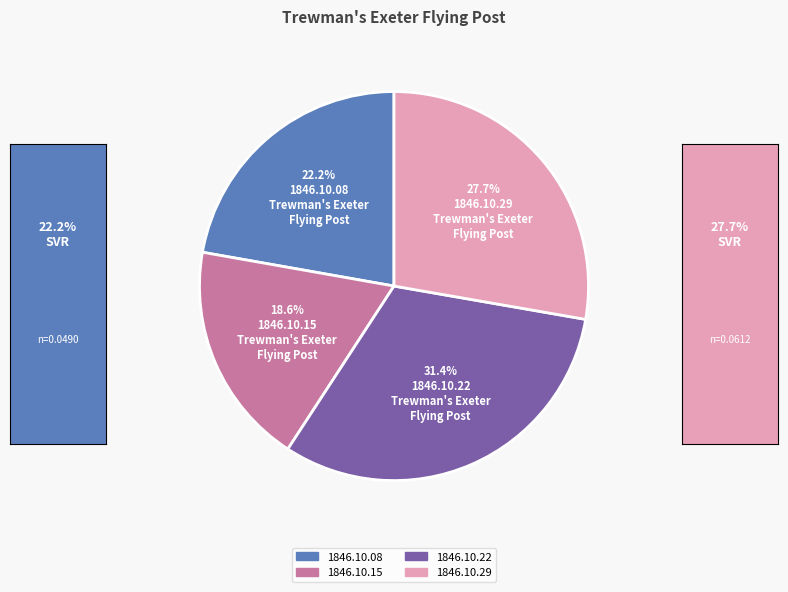

To the nearest percent, what portion does 1846.10.08 represent?

22%